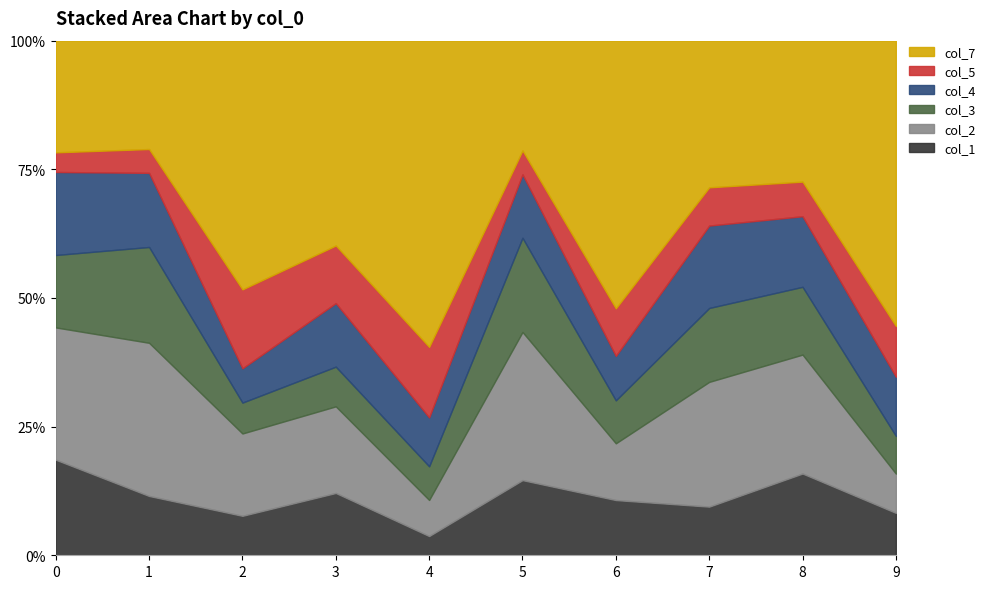

At which label does col_1 reach its minimum?

4